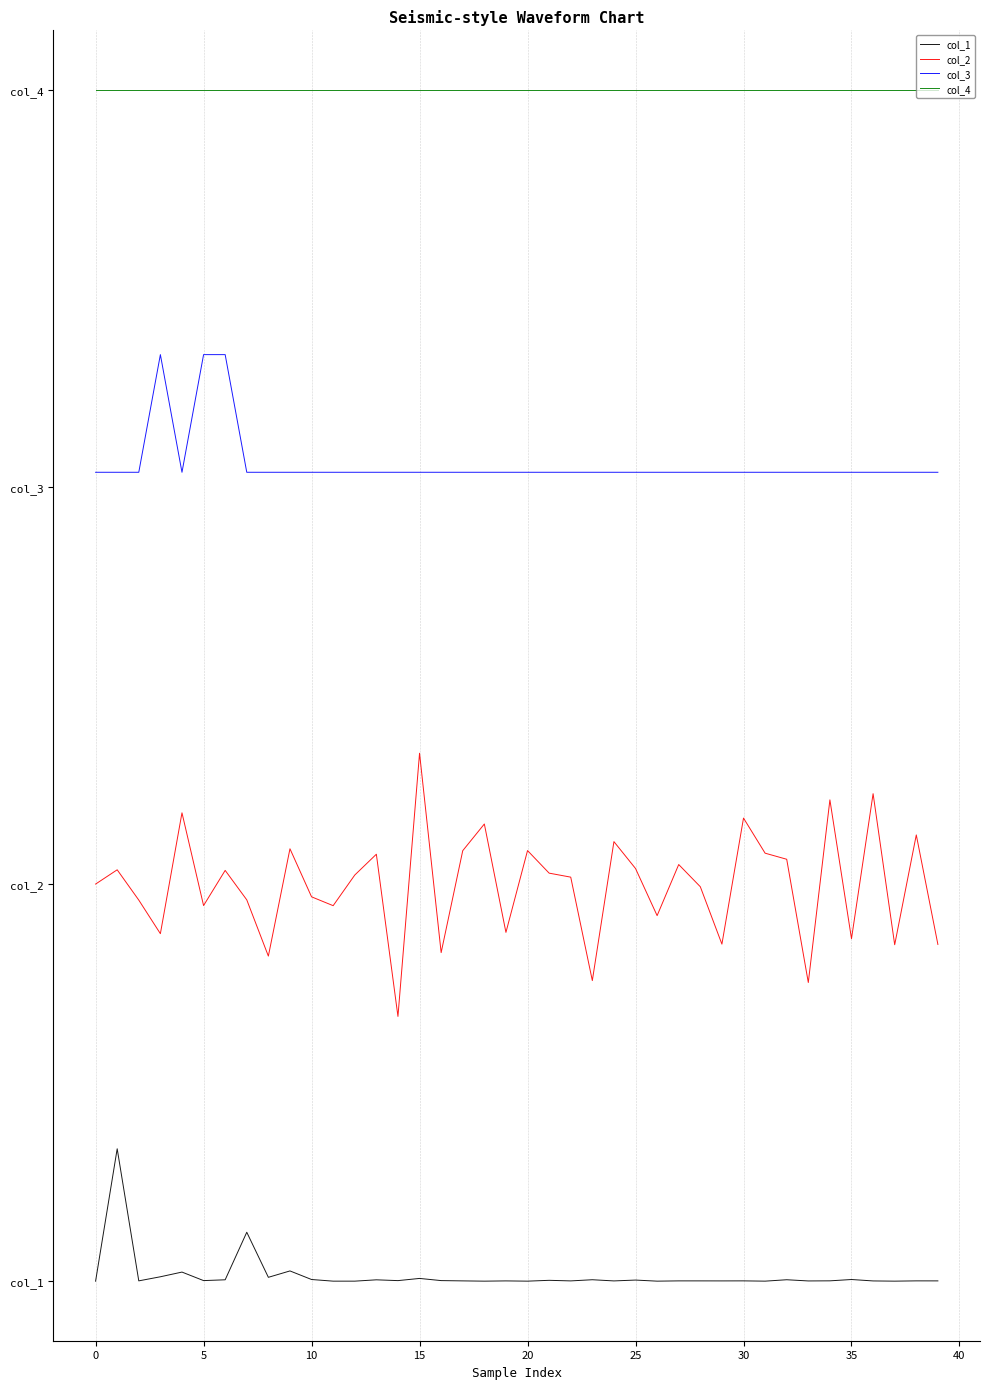

Rank the series by their average value, from highest to lowest.

col_4, col_3, col_2, col_1